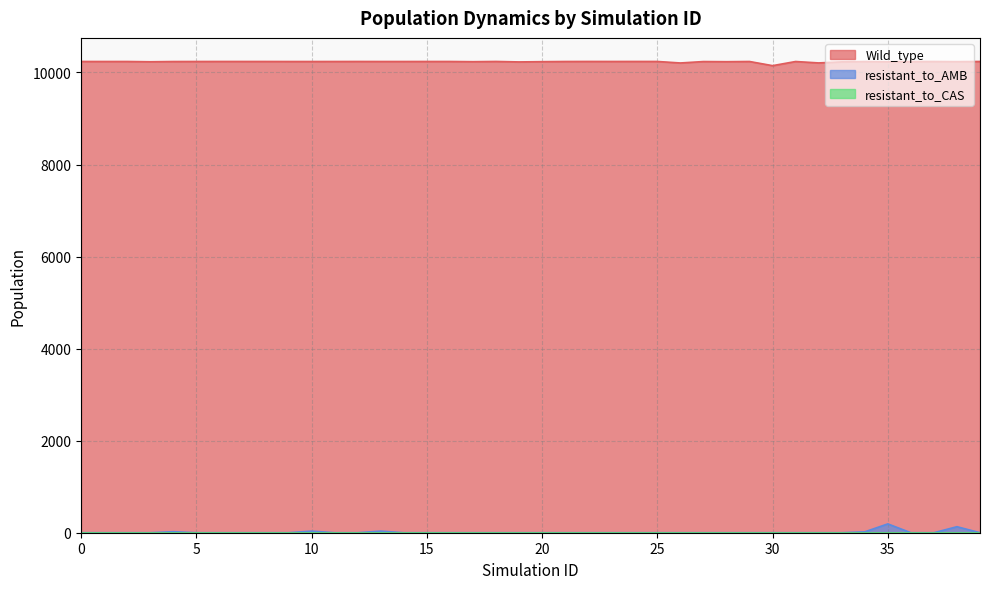

What is the difference between the maximum and minimum values in the resistant_to_AMB series?

191.8